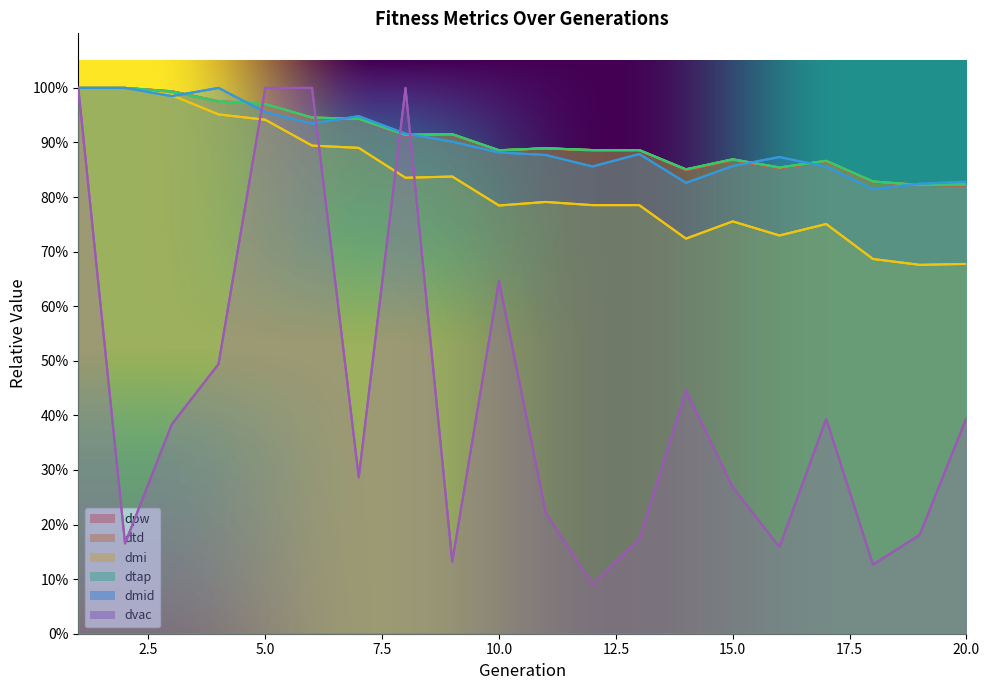

At which label does dmi reach its minimum?

19